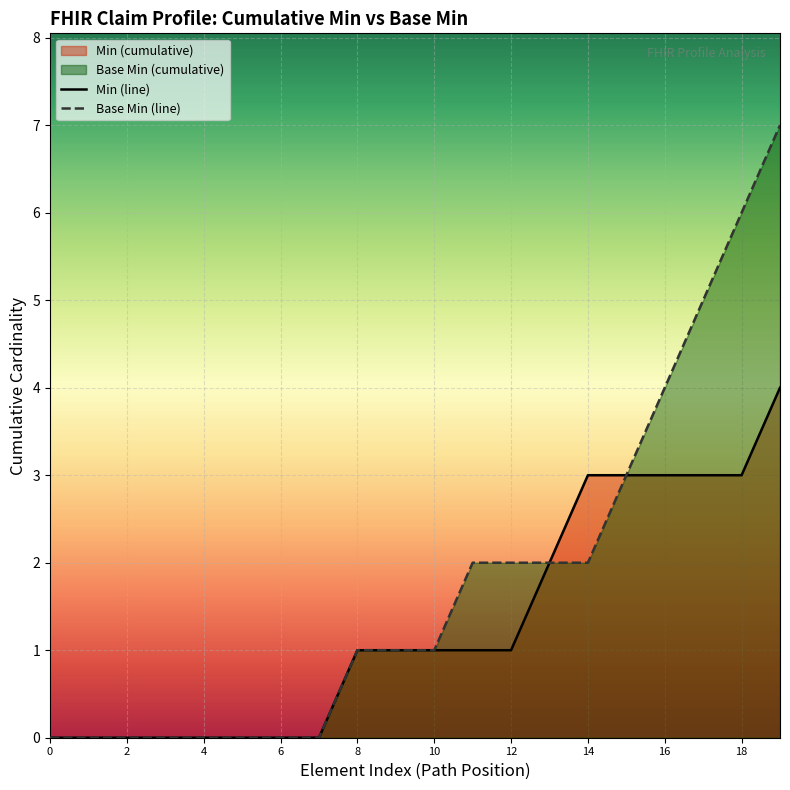

Reading right to left, extract all data points from this chart.

Min (line): 4	3	3	3	3	3	2	1	1	1	1	1	0	0	0	0	0	0	0	0
Base Min (line): 7	6	5	4	3	2	2	2	2	1	1	1	0	0	0	0	0	0	0	0